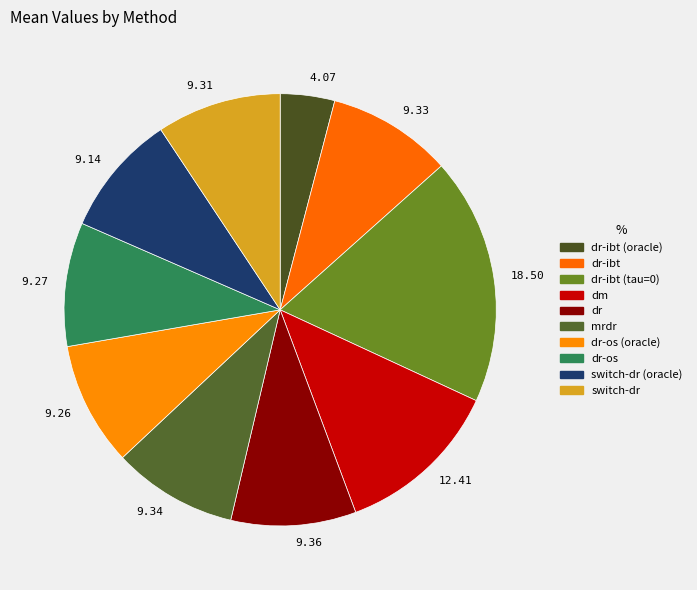

Which slice is the smallest?

4.07